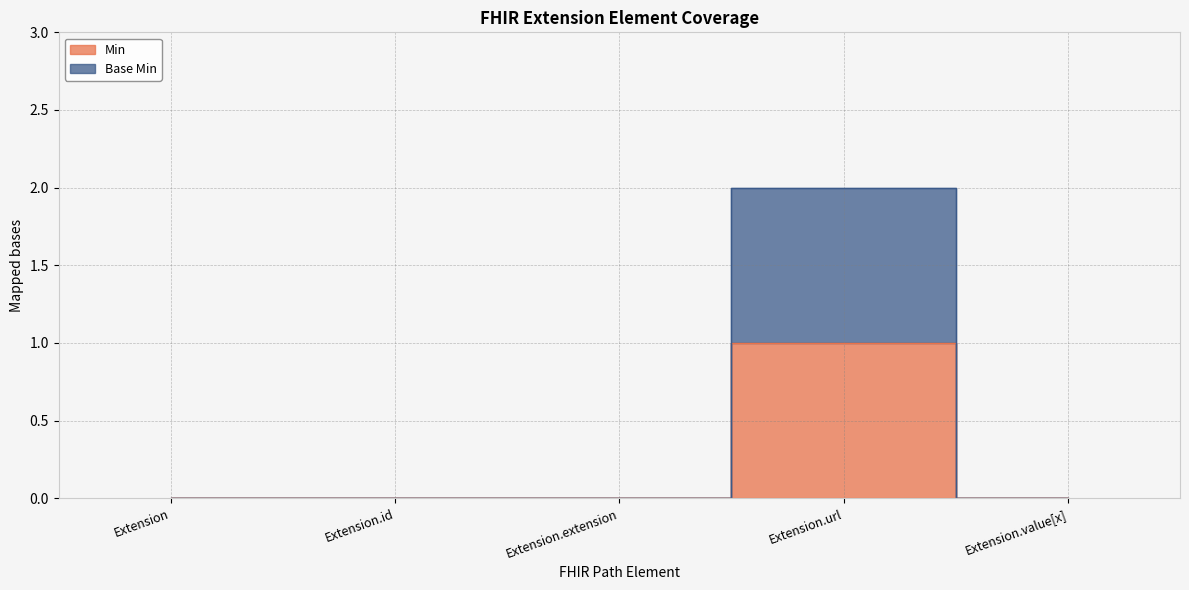

Which has a higher value, Extension or Extension.id?

Extension